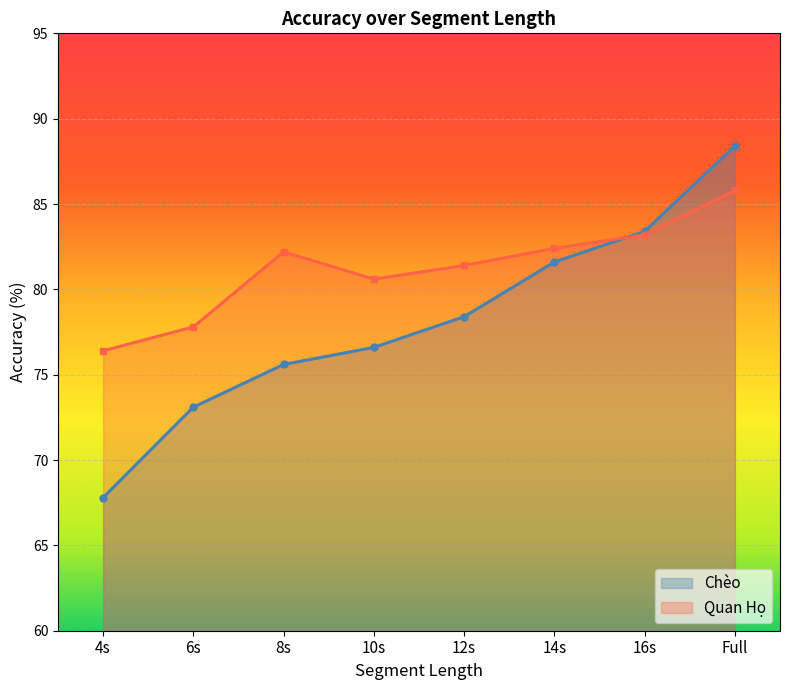

True or false: Chèo has more than 2 interior local peaks.

False